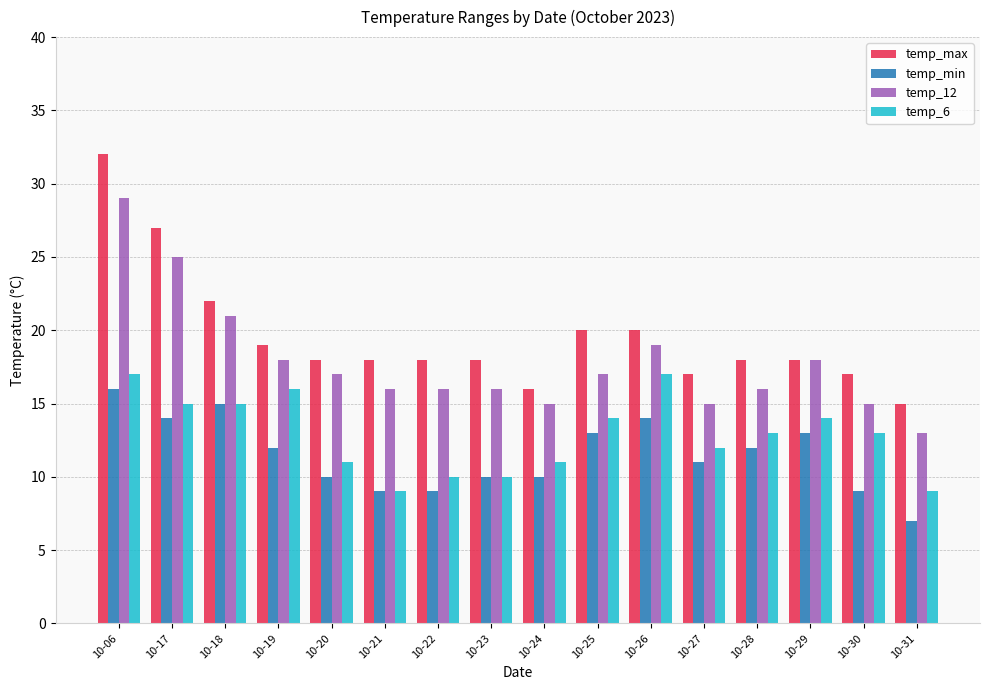

How many bars are there in total?

64